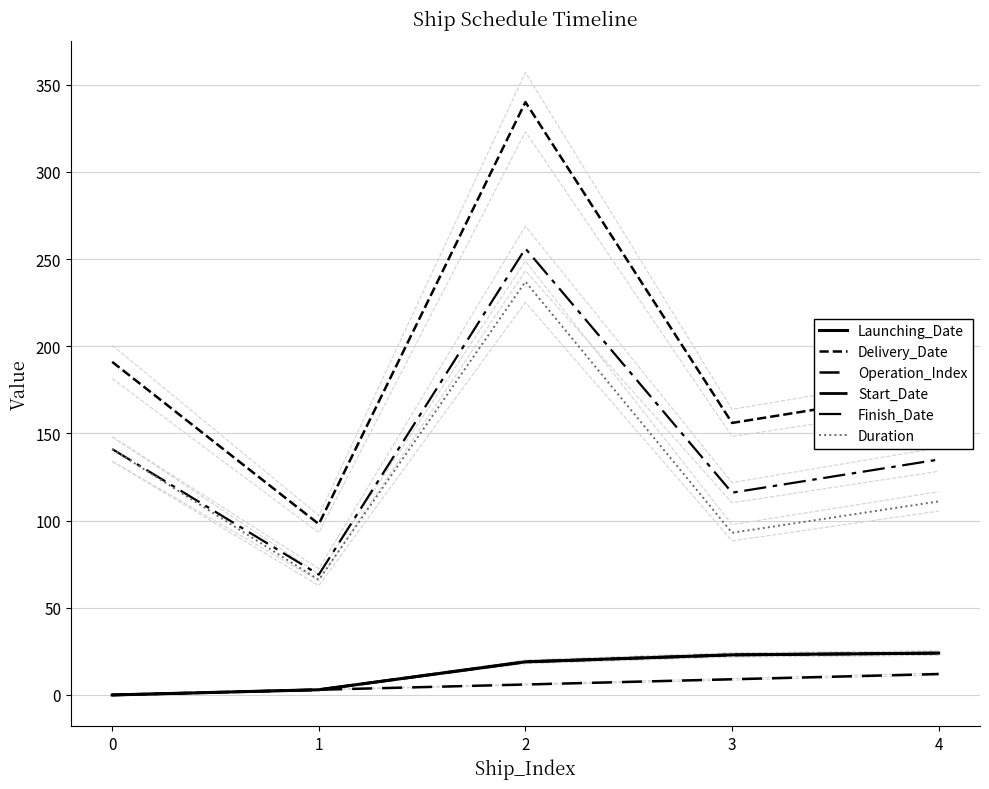

What is the value of the Duration point at the 1st from the left?

141